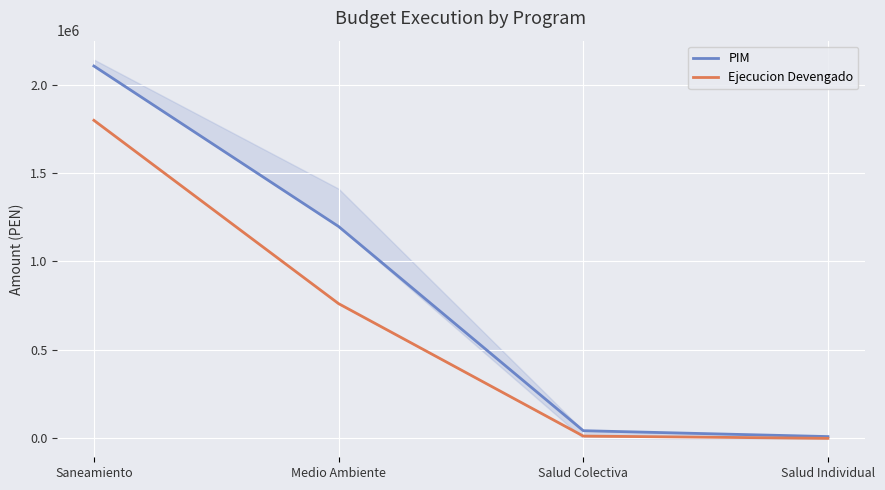

What is the value of the Ejecucion Devengado point at the 3rd from the left?

12830